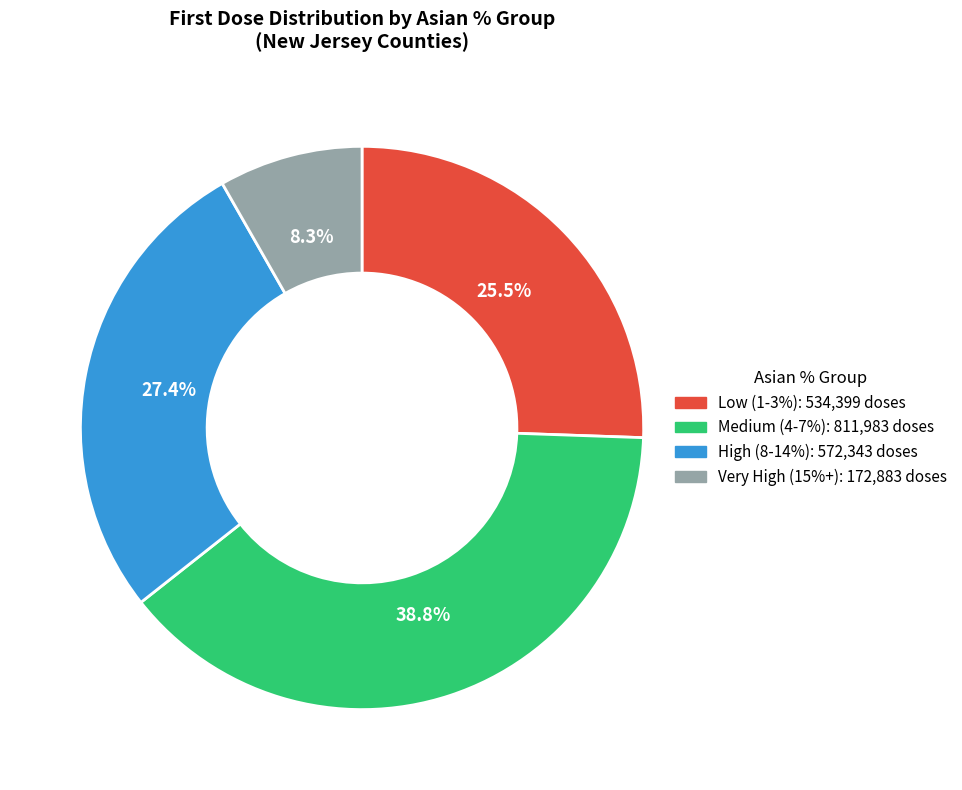

Is there any slice that represents more than half of the pie?

No